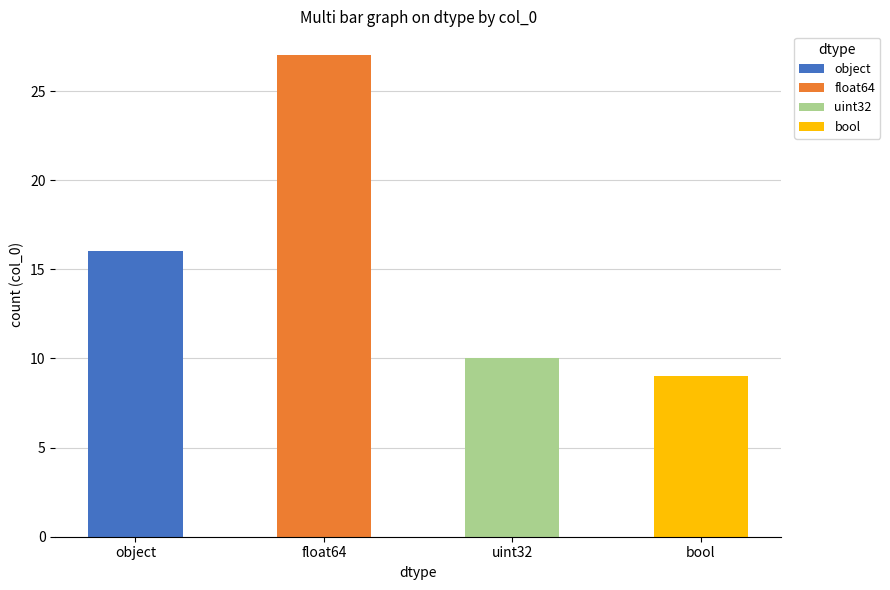

What is the smallest value displayed?

9